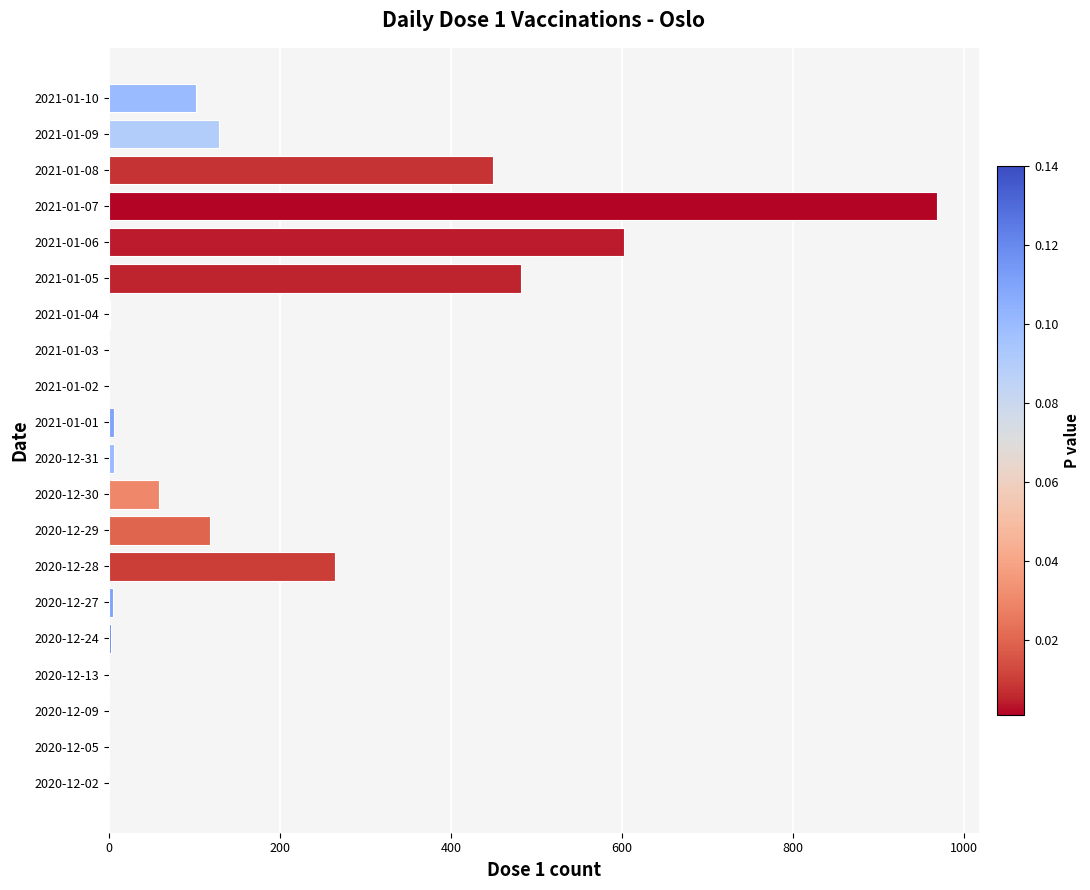

Is it true that the value at 2020-12-02 is 460?

False